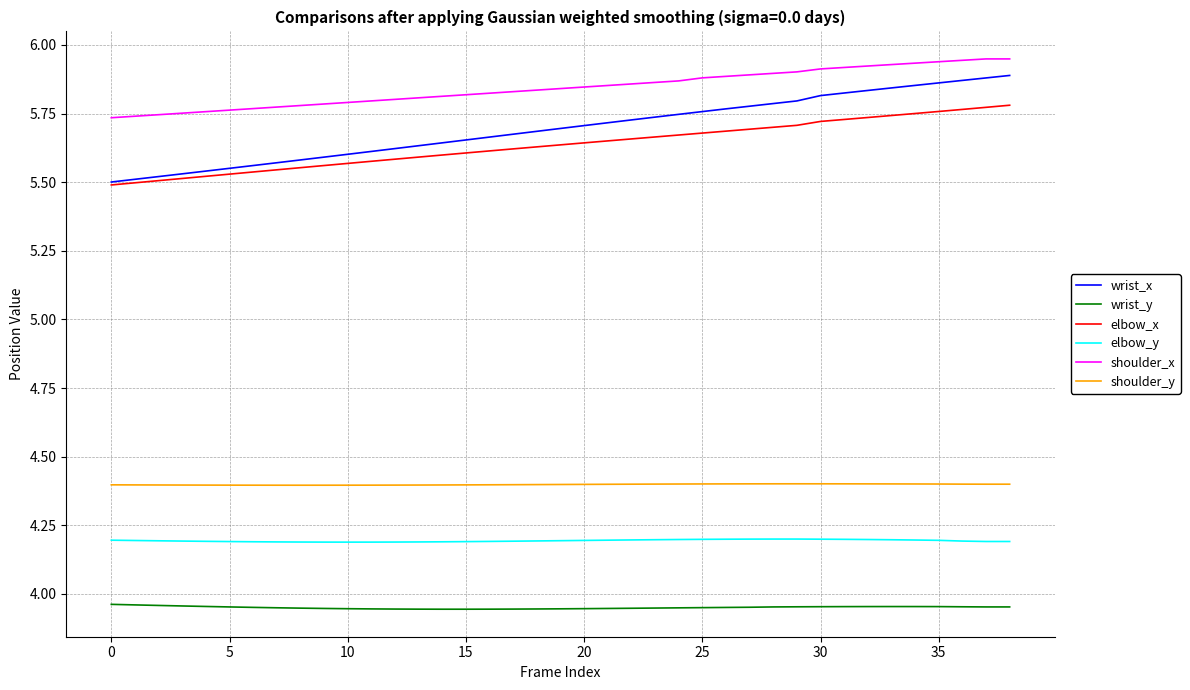

True or false: shoulder_y and elbow_x intersect in this chart.

False